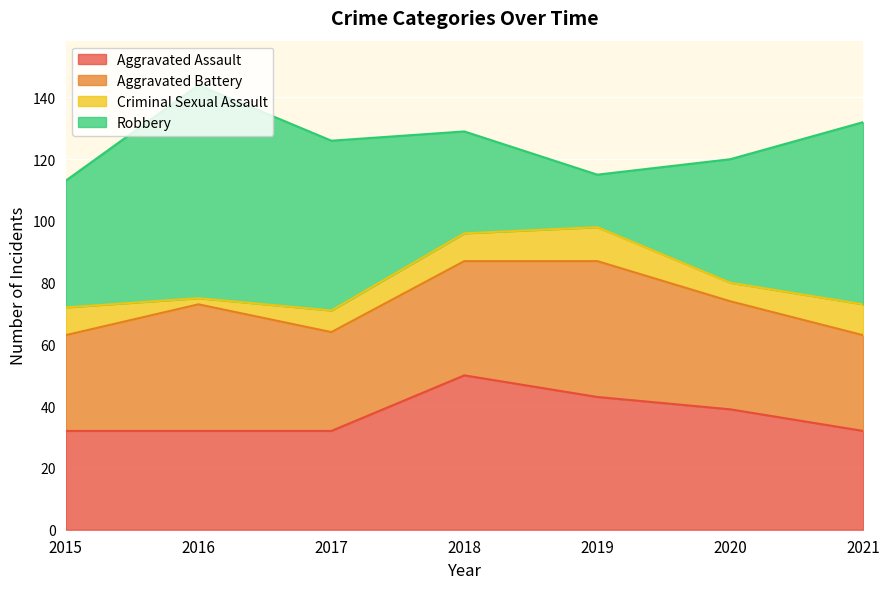

What is the greatest value displayed?

69